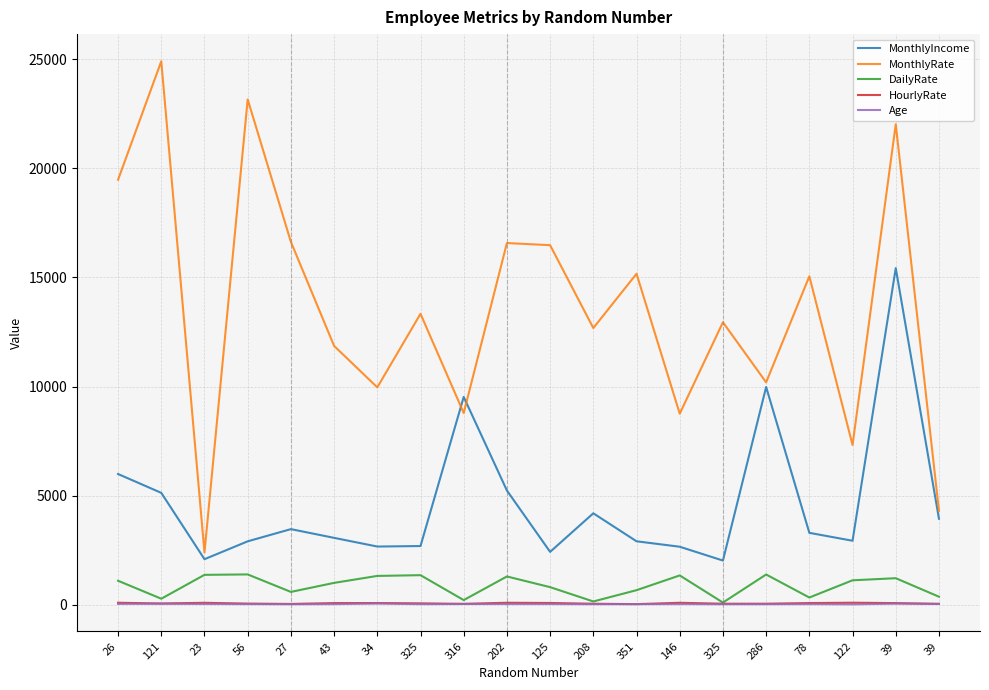

What is the highest value of the MonthlyRate series?

24907